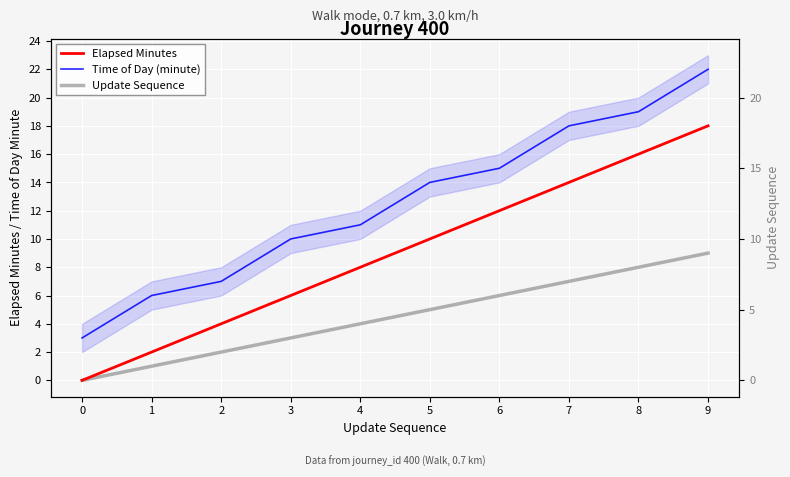

What is the maximum value shown in the chart?

22